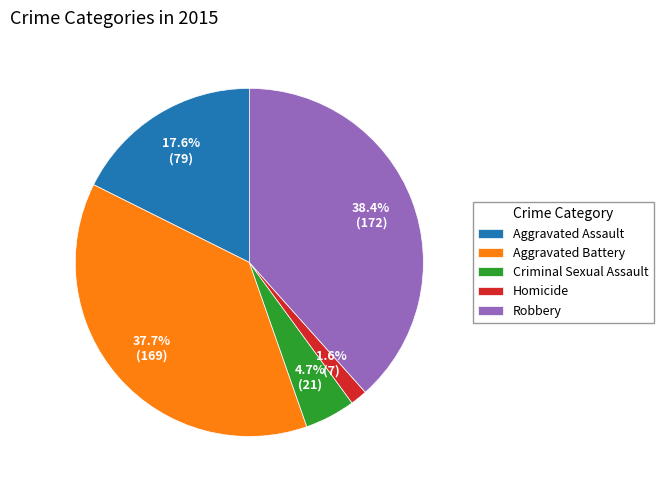

Does Aggravated Assault represent more than half of the total?

No